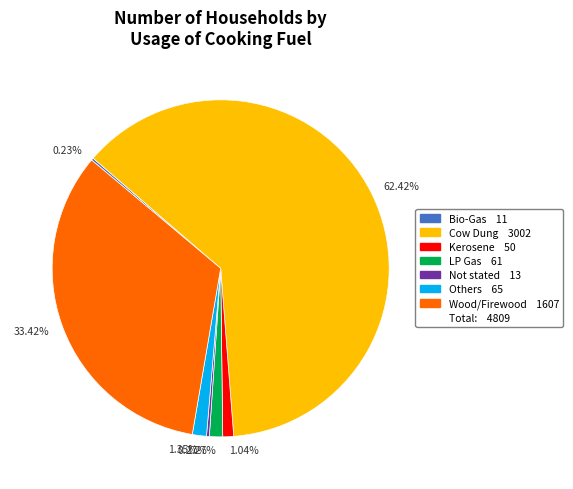

To the nearest percent, what is the average slice percentage?

14%